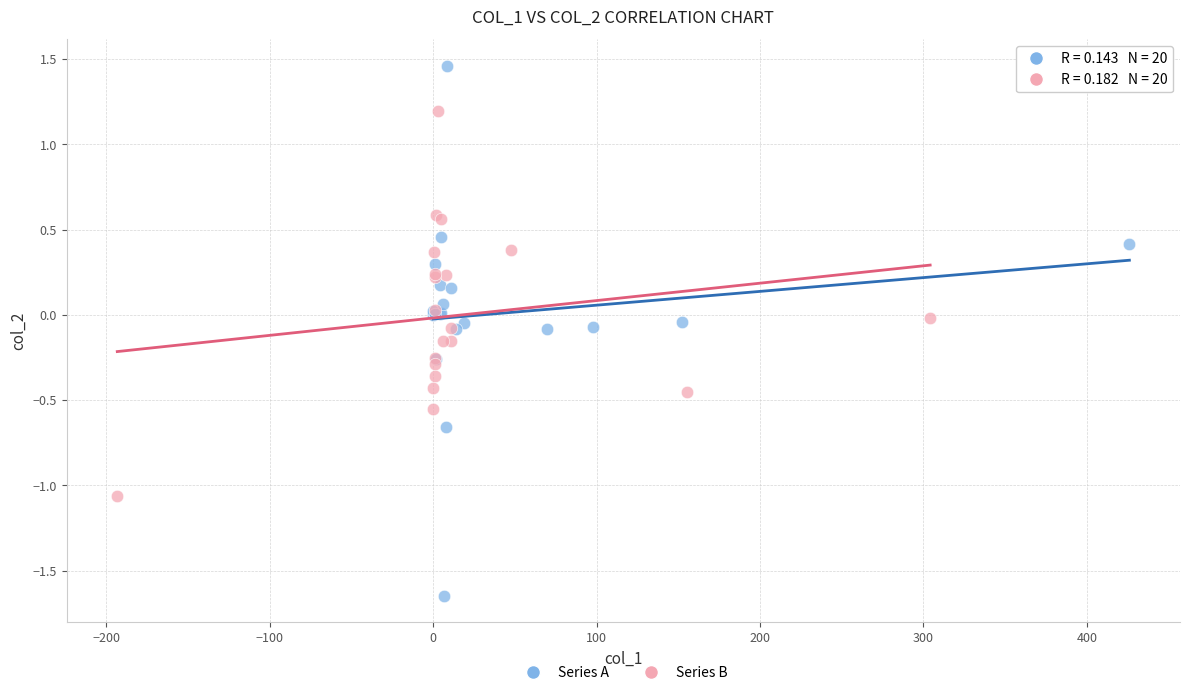

Which series contains the highest Y value?

Series A